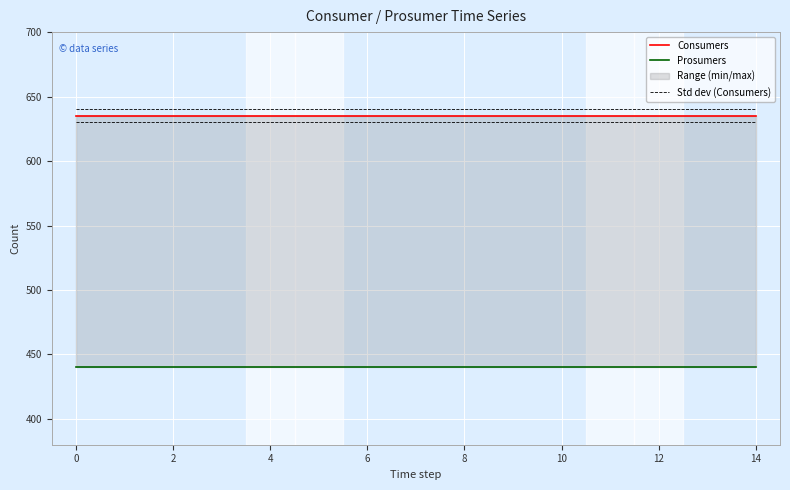

True or false: Prosumers has more than 0 interior local peaks.

False